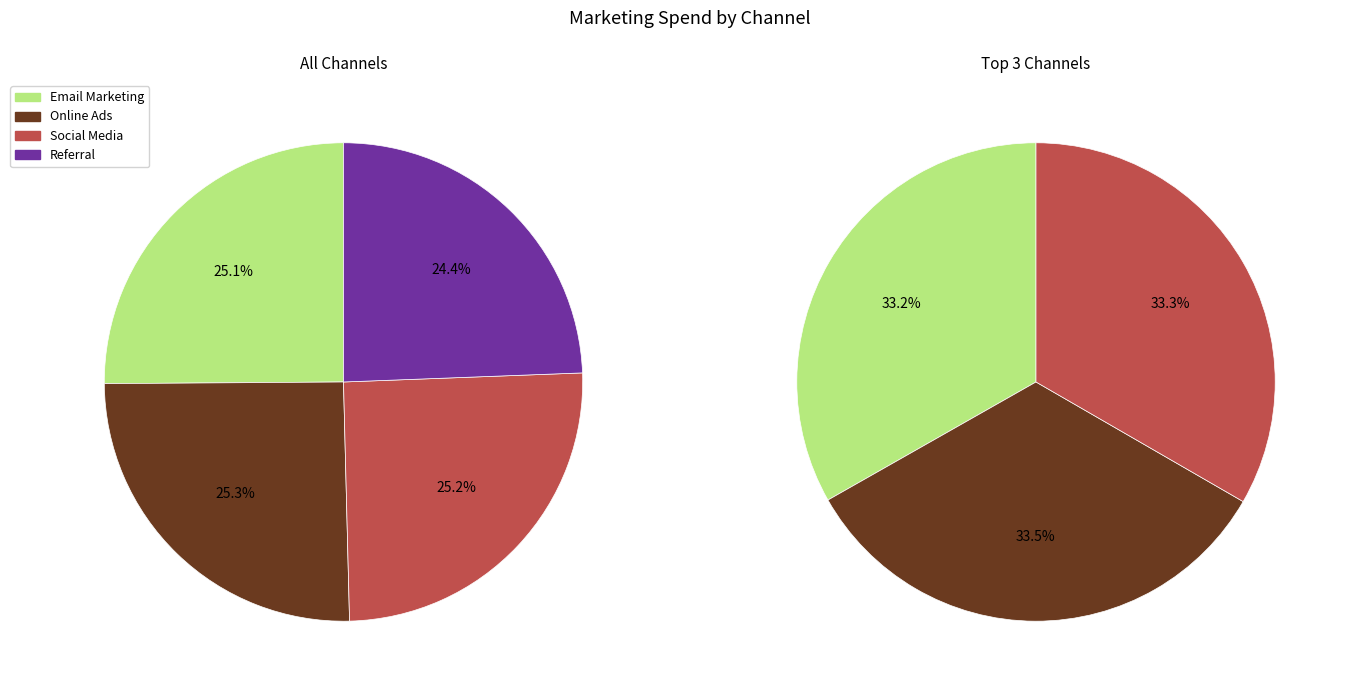

How many slices are in this pie chart?

4